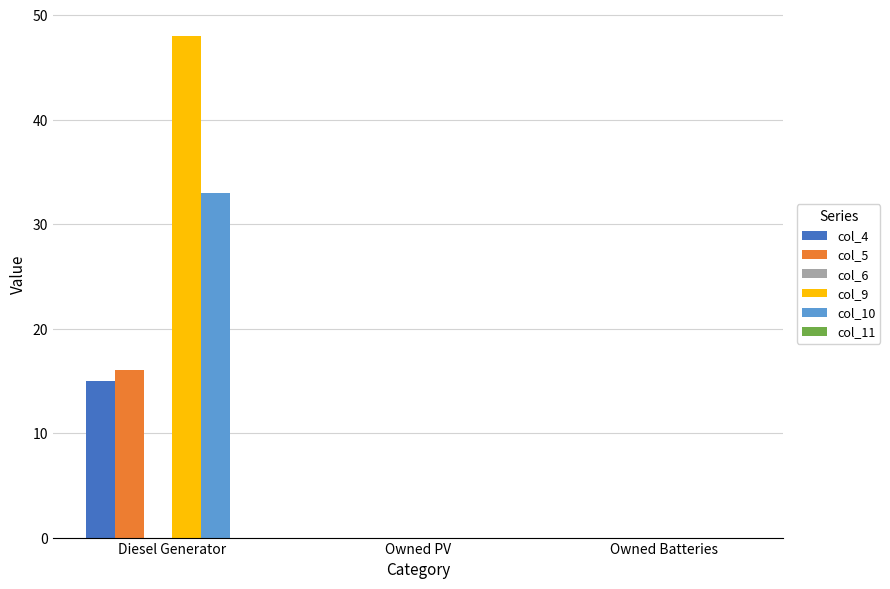

Reading left to right, what are all the values shown in this chart?

col_4: Diesel Generator=15	Owned PV=0	Owned Batteries=0
col_5: Diesel Generator=16	Owned PV=0	Owned Batteries=0
col_9: Diesel Generator=48	Owned PV=0	Owned Batteries=0
col_10: Diesel Generator=33	Owned PV=0	Owned Batteries=0